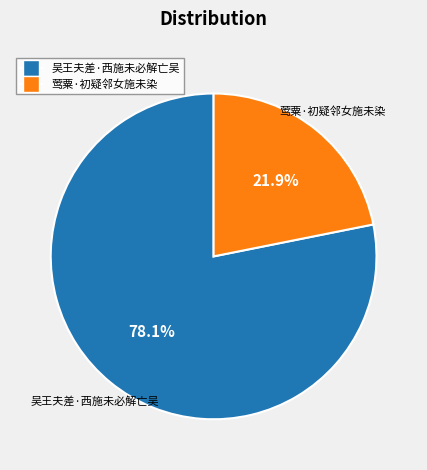

True or false: 吴王夫差·西施未必解亡吴 accounts for 87% of the total.

False